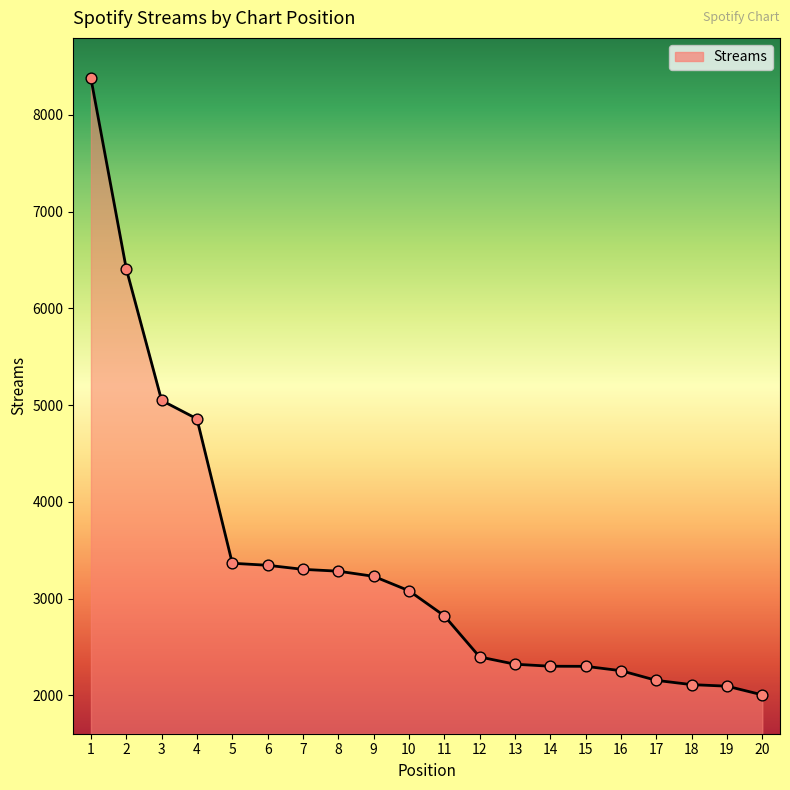

What is the ratio of the value at 10 to the value at 11?

1.1